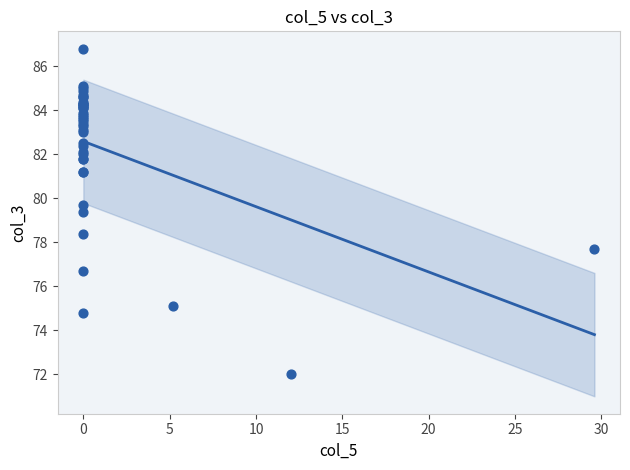

What Y value in the scatter plot is closest to 79?

79.4